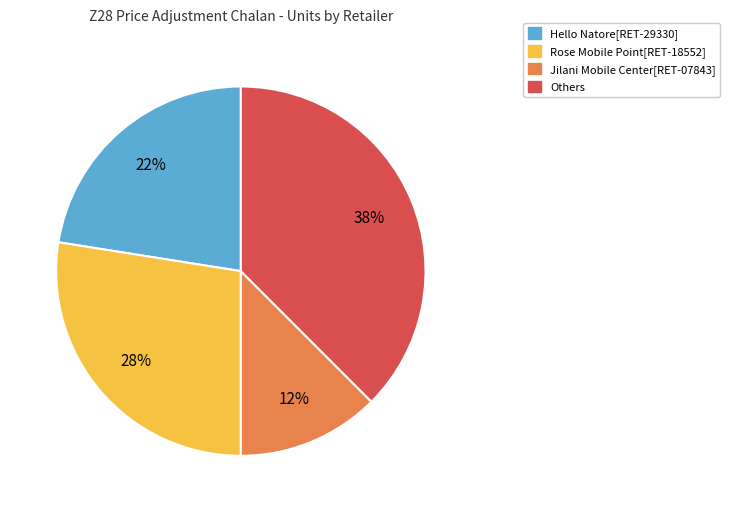

Does any single category account for the majority?

No